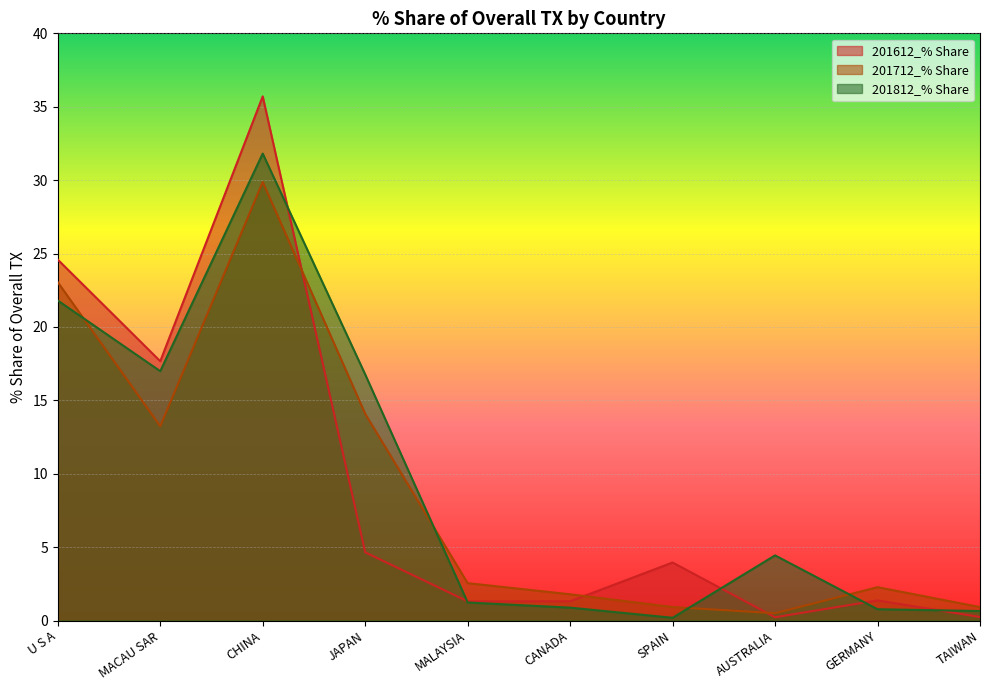

True or false: 201812_% Share has a value of 9.7 at MACAU SAR.

False